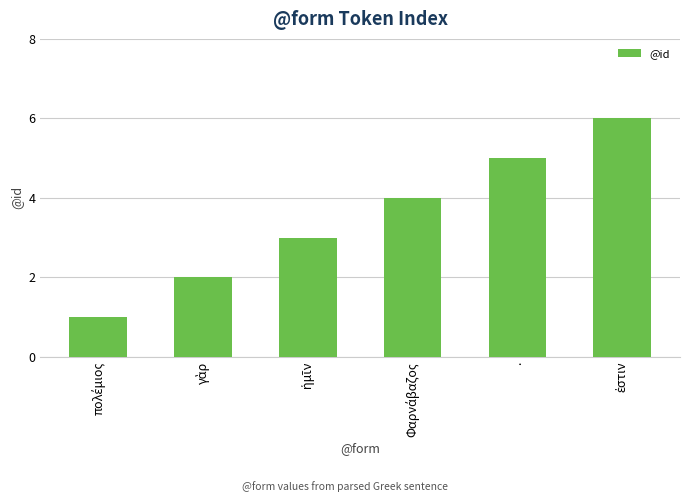

Reading left to right, list all the values displayed in this chart.

1	2	3	4	5	6